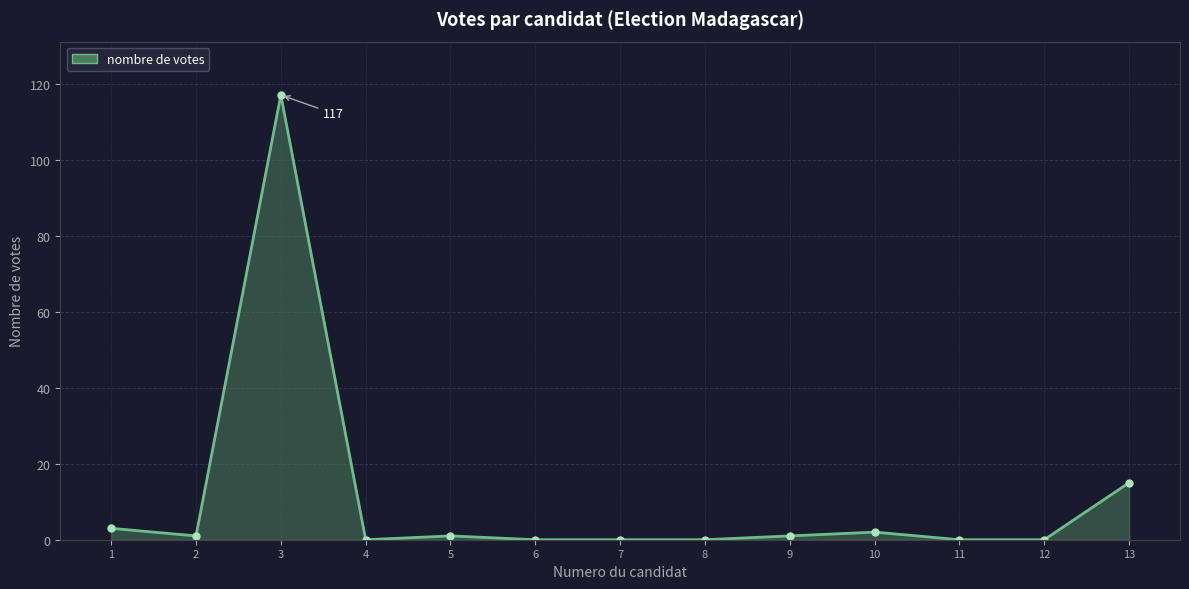

Where is the first local minimum?

2